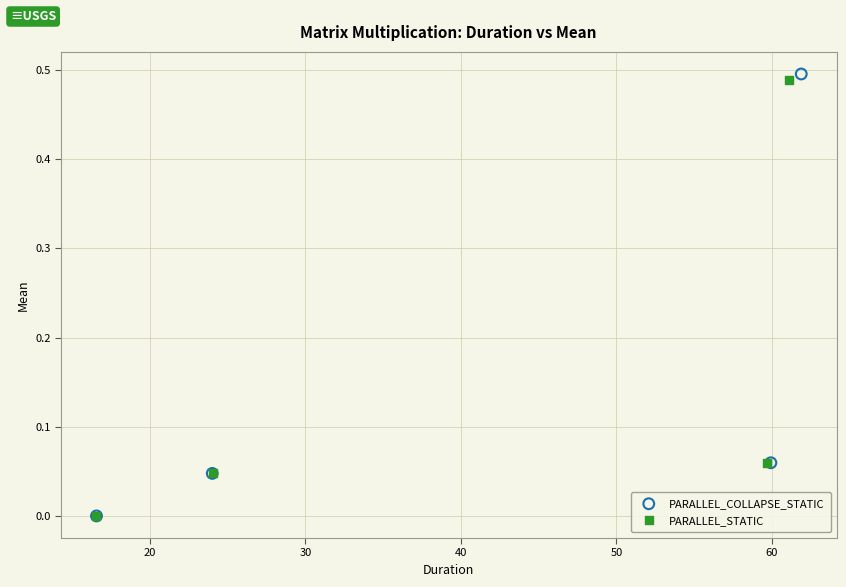

Which series contains the highest Y value?

PARALLEL_COLLAPSE_STATIC